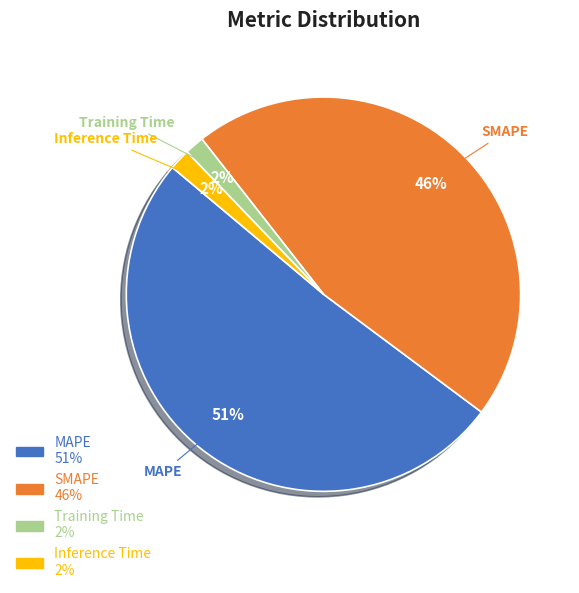

The SMAPE slice represents 33% of the pie. True or false?

False